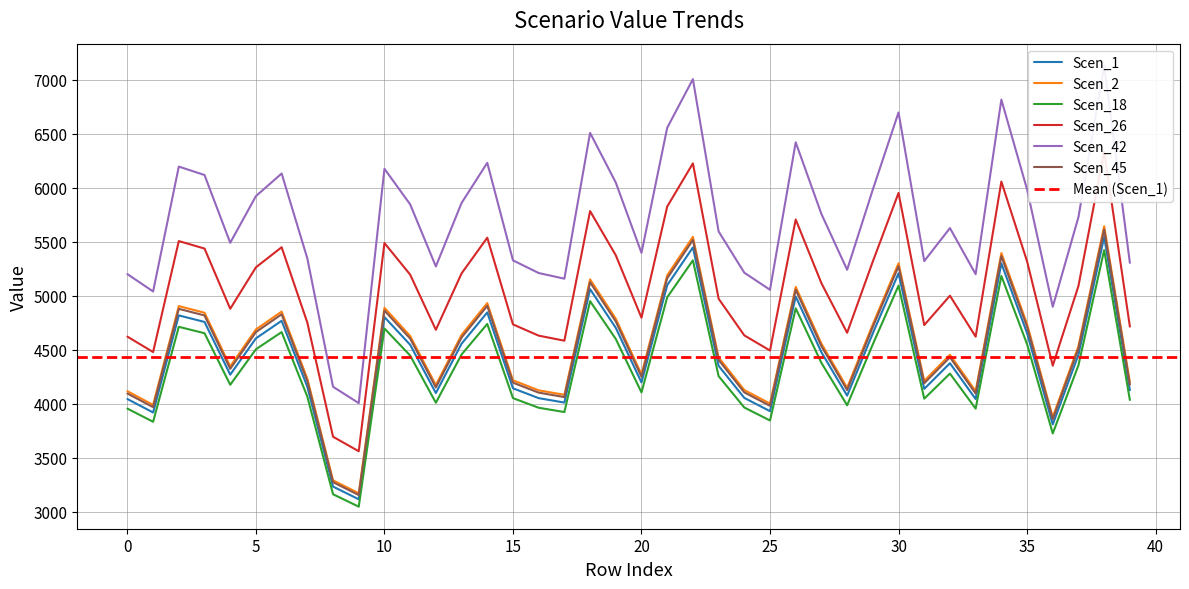

Count the number of data series in this chart.

6